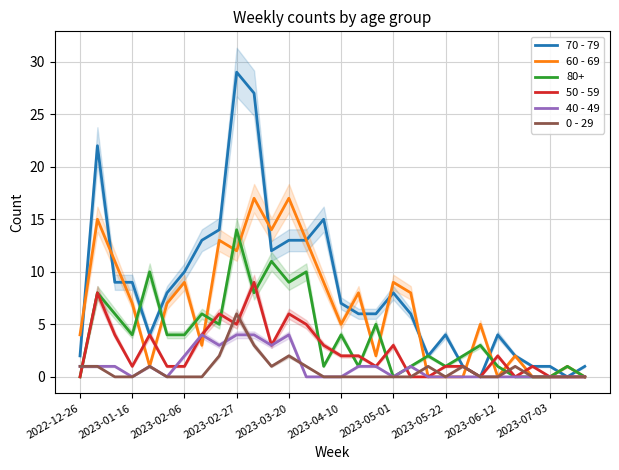

What is the highest value of the 80+ series?

14